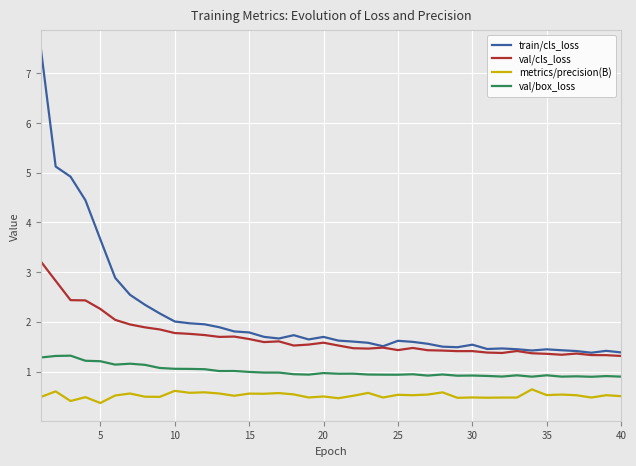

Does the chart have visible grid lines?

Yes